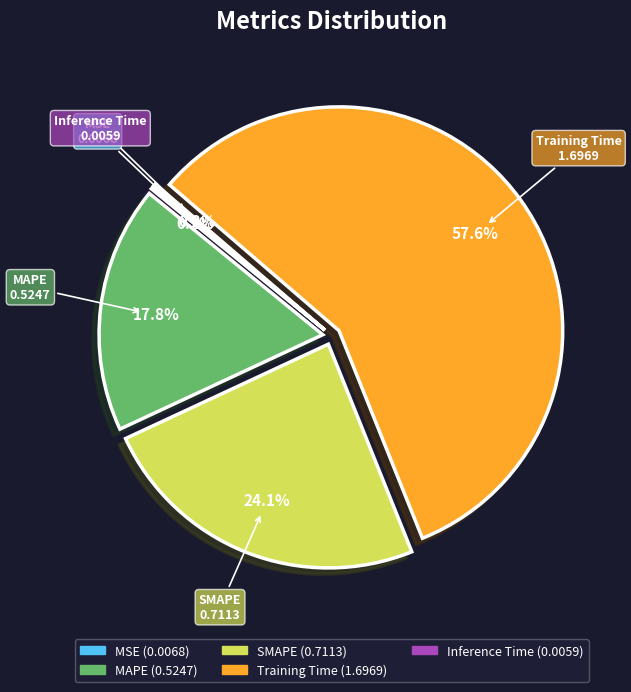

Is the sum of SMAPE and MAPE greater than half?

No